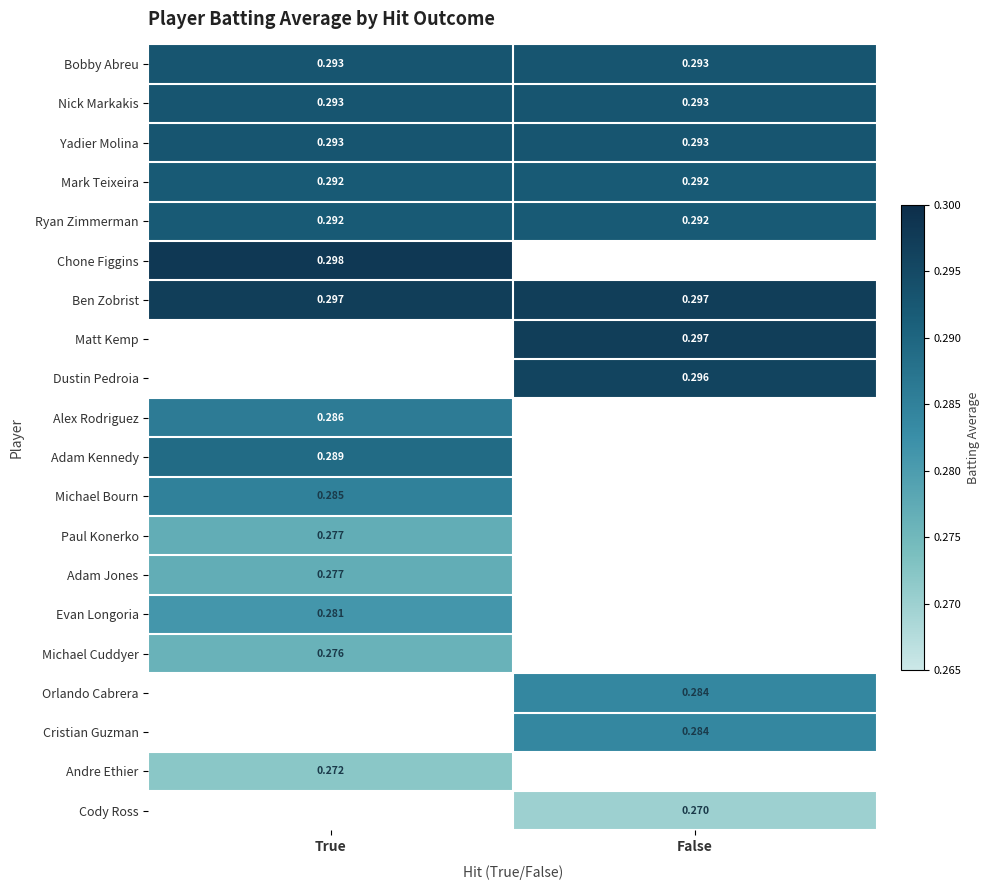

Is the value of Ben Zobrist at True greater than the value of Dustin Pedroia at False?

Yes